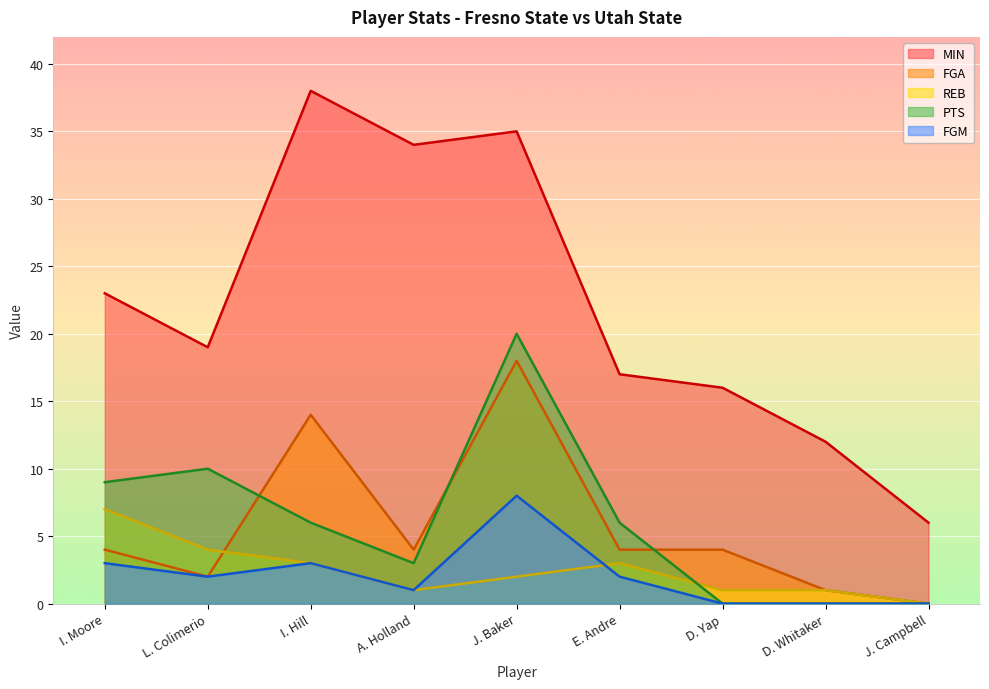

Which series has the widest spread of values?

MIN